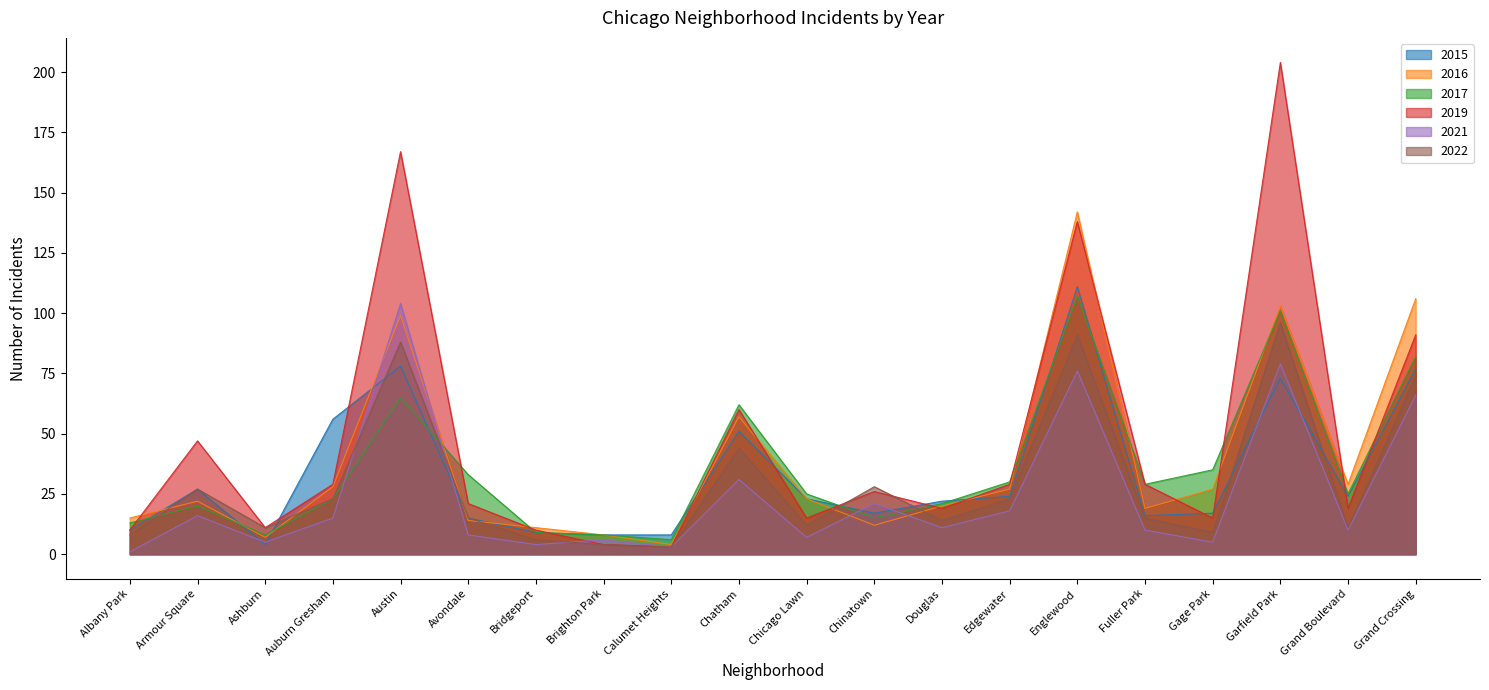

What is the label of the 8th point from the left?

Brighton Park